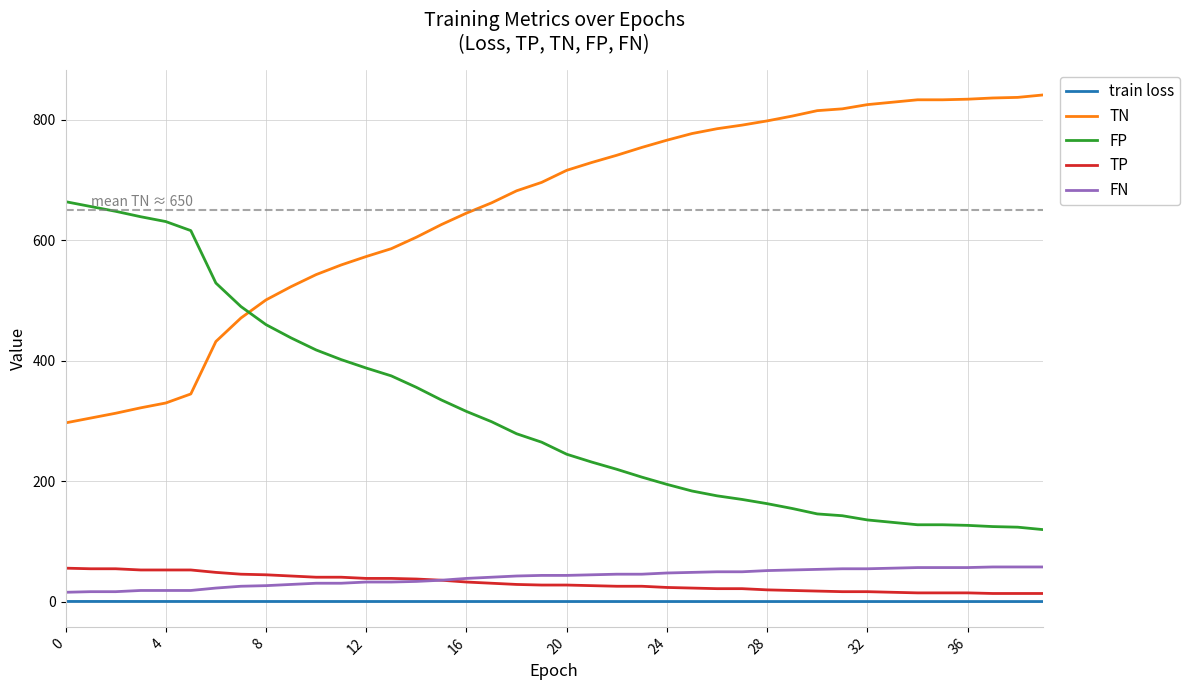

What is the maximum value for TN?

841.0